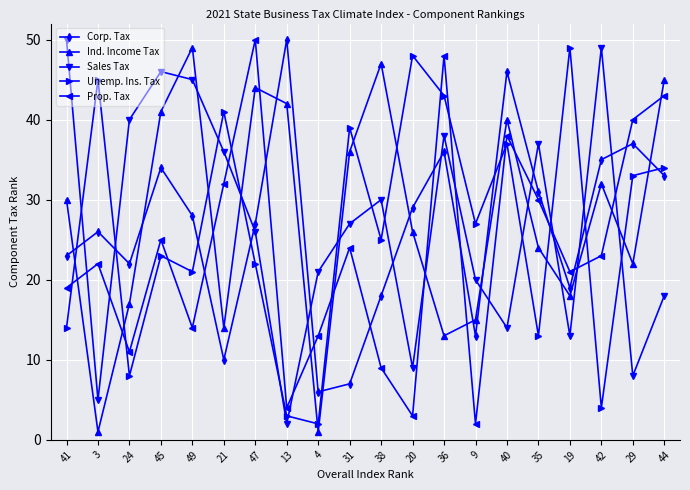

At which category is the sum across all series the highest?

36